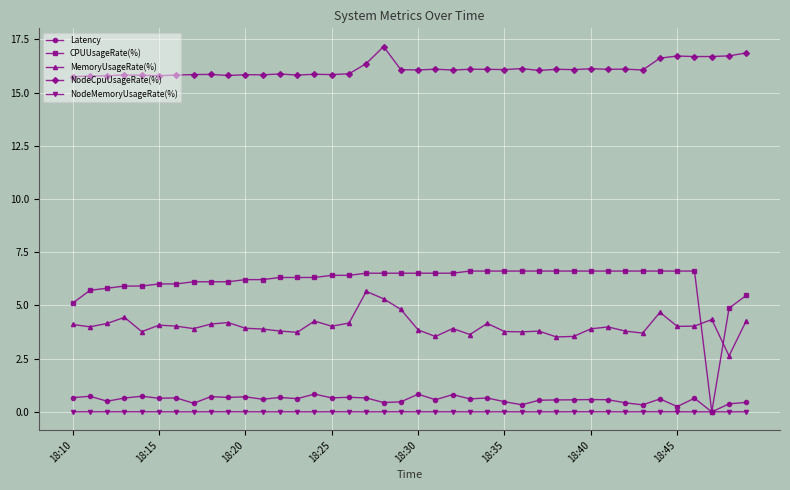

What is the difference between the maximum and second lowest values in the CPUUsageRate(%) series?

1.7